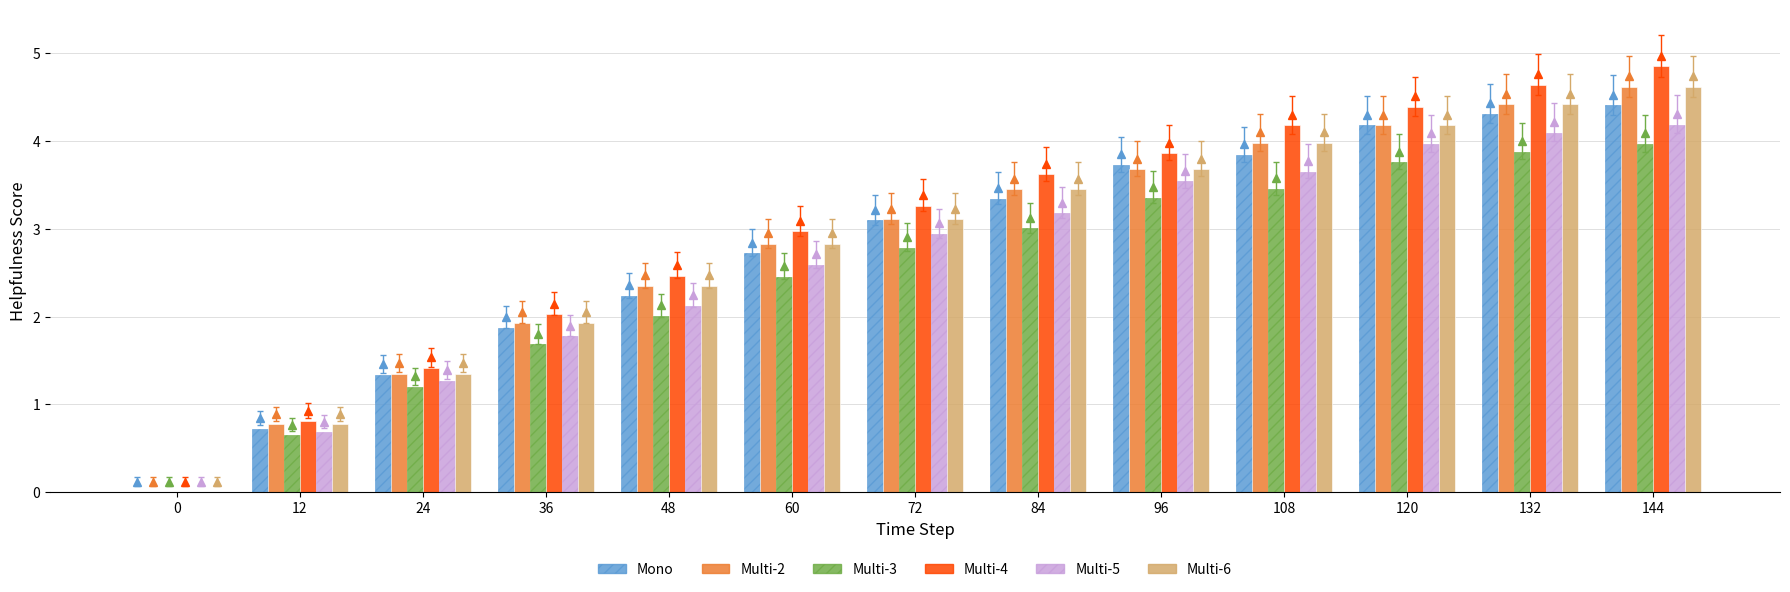

Read the Multi-2 value at 144.

4.6